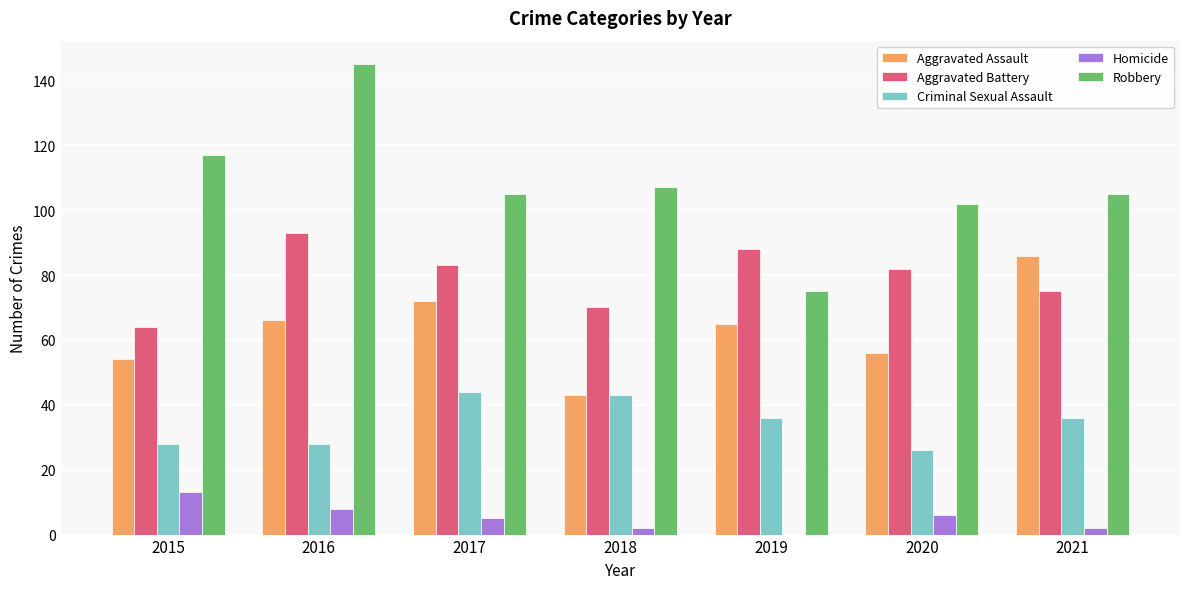

What is the sum of all Criminal Sexual Assault values?

241